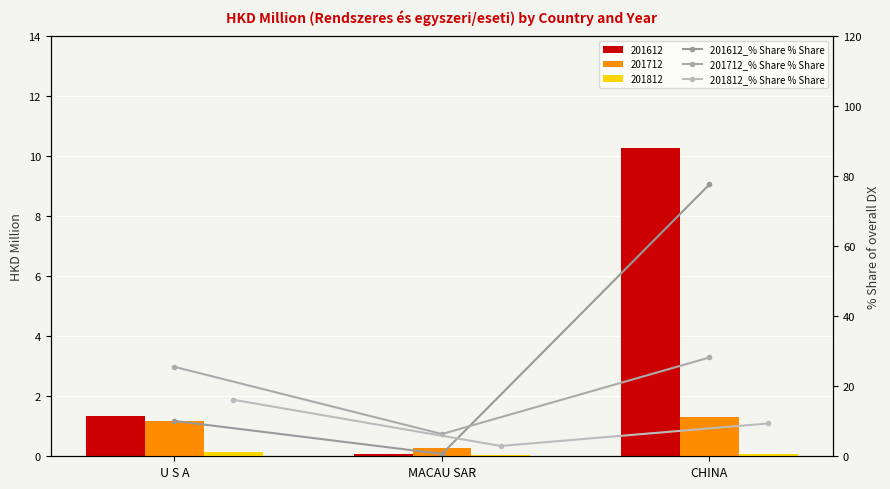

What is the total value across all series at MACAU SAR?

10.0